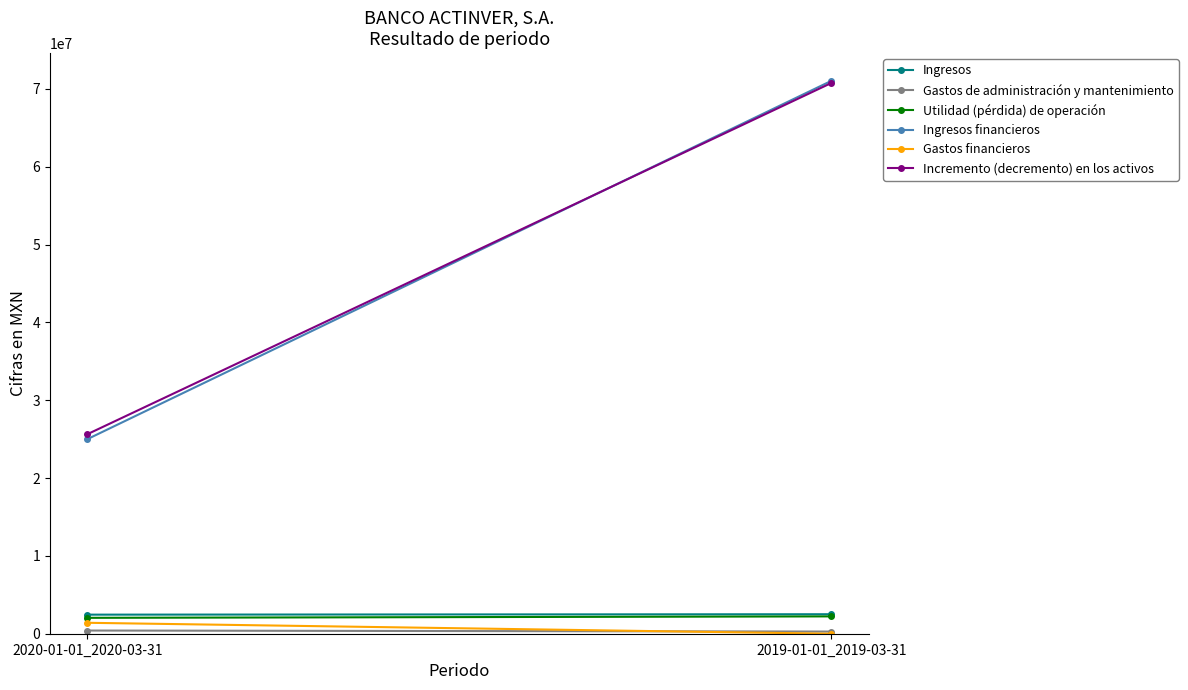

The value of Gastos financieros at 2020-01-01_2020-03-31 is 2053408. True or false?

False